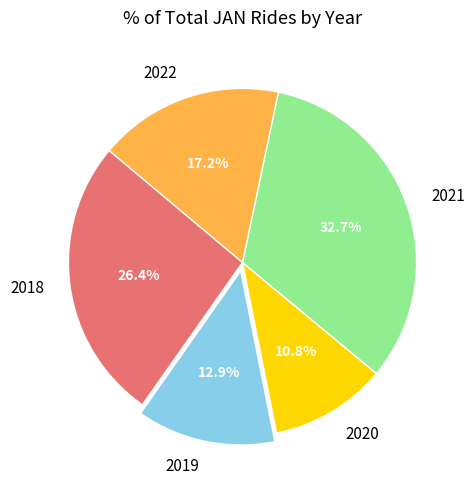

Is it true that 2019 is 3% of the pie?

False